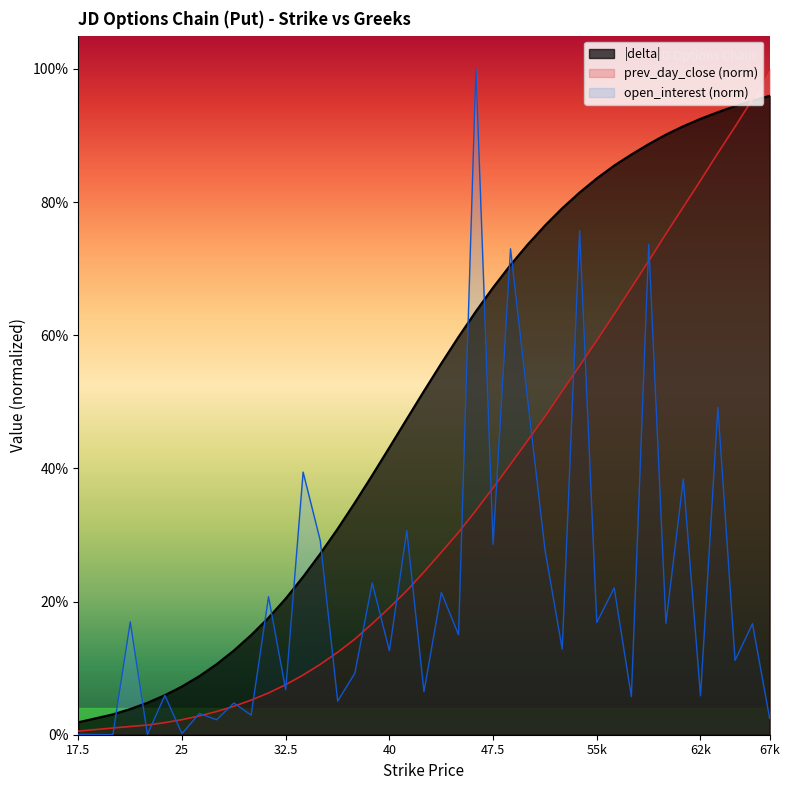

Reading left to right, what are all the values shown in this chart?

delta: 0.0	0.0	0.0	0.0	0.1	0.1	0.1	0.1	0.1	0.1	0.2	0.2	0.2	0.3	0.3	0.3	0.4	0.4	0.5	0.5	0.6	0.6	0.6	0.7	0.7	0.7	0.8	0.8	0.8	0.8	0.9	0.9	0.9	0.9	0.9	0.9	0.9	0.9	1.0	1.0
prev_day_close: 0.0	0.0	0.0	0.0	0.0	0.0	0.0	0.0	0.0	0.1	0.1	0.1	0.1	0.1	0.1	0.1	0.2	0.2	0.2	0.2	0.3	0.3	0.3	0.4	0.4	0.4	0.5	0.5	0.6	0.6	0.6	0.7	0.7	0.8	0.8	0.8	0.9	0.9	1.0	1.0
open_interest: 0.0	0.0	0.2	0.0	0.1	0.0	0.0	0.0	0.0	0.0	0.2	0.1	0.4	0.3	0.1	0.1	0.2	0.1	0.3	0.1	0.2	0.2	1.0	0.3	0.7	0.5	0.3	0.1	0.8	0.2	0.2	0.1	0.7	0.2	0.4	0.1	0.5	0.1	0.2	0.0